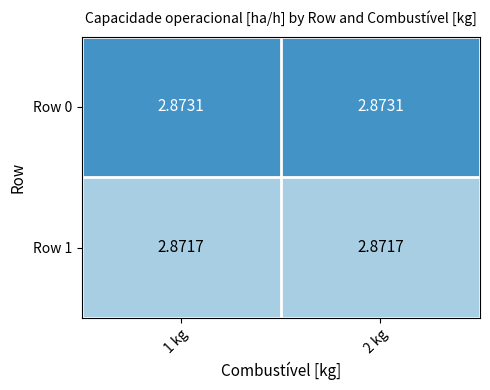

How many distinct data groups are displayed?

2